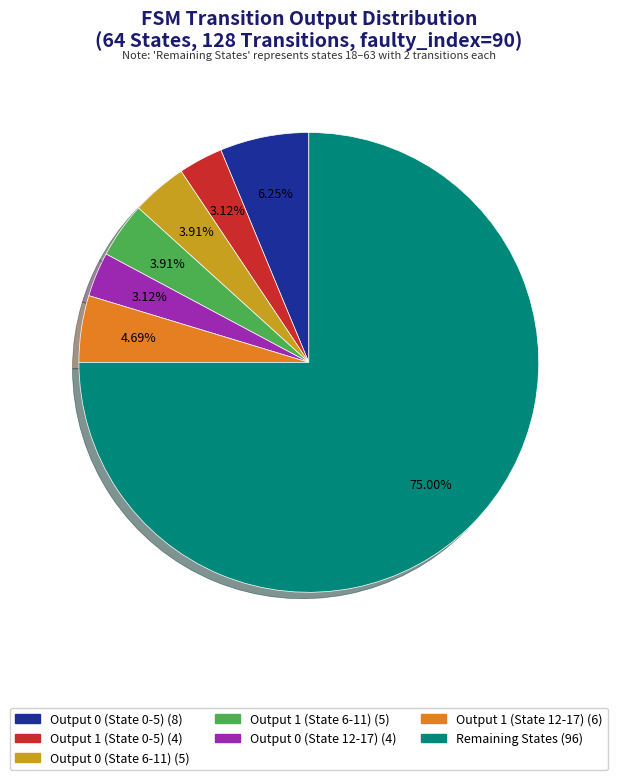

Is there any slice that represents more than half of the pie?

Yes